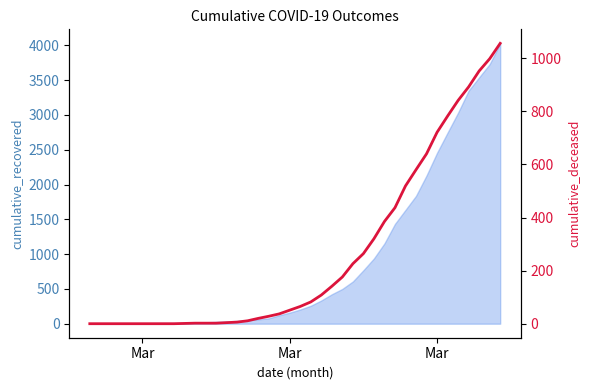

How many values are above zero?

31